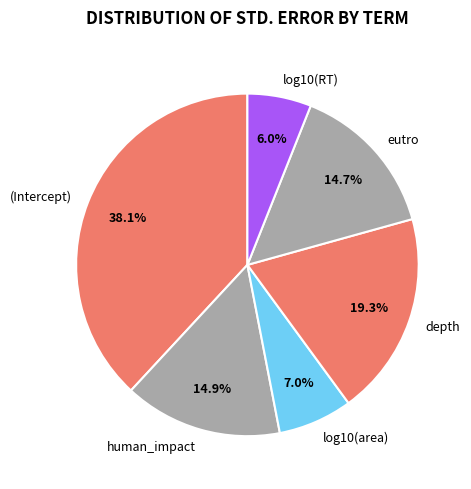

To the nearest percent, what portion does log10(RT) represent?

6%